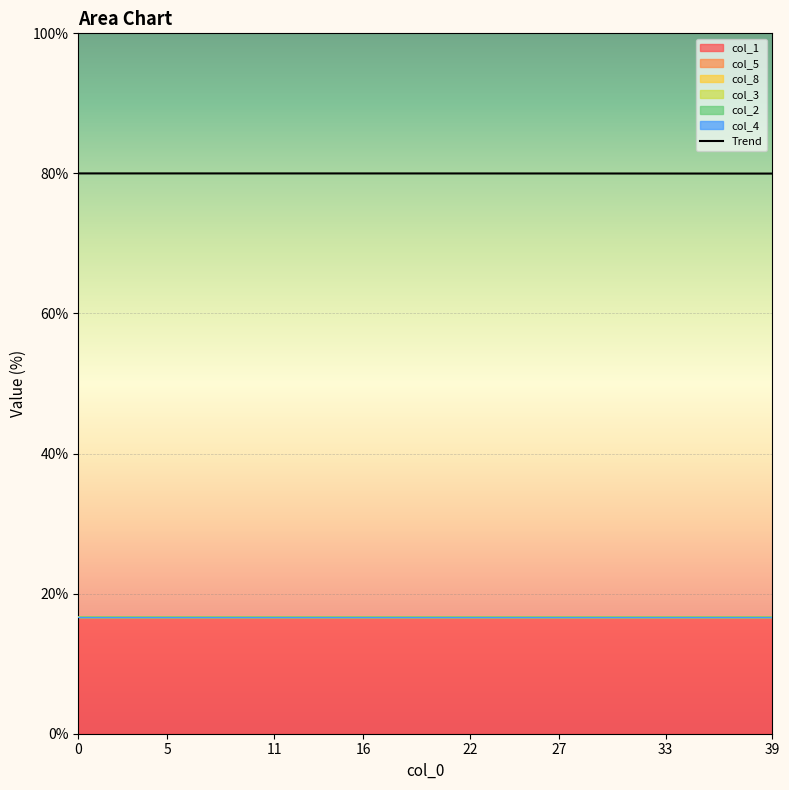

How many lines are shown in the chart?

1